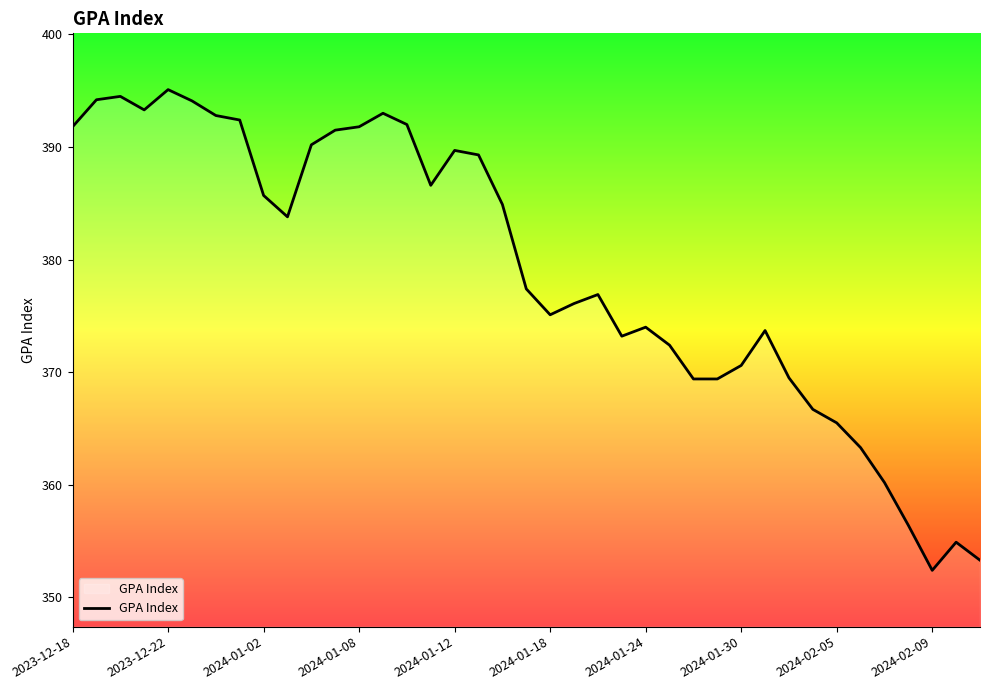

What is the smallest value displayed?

352.4